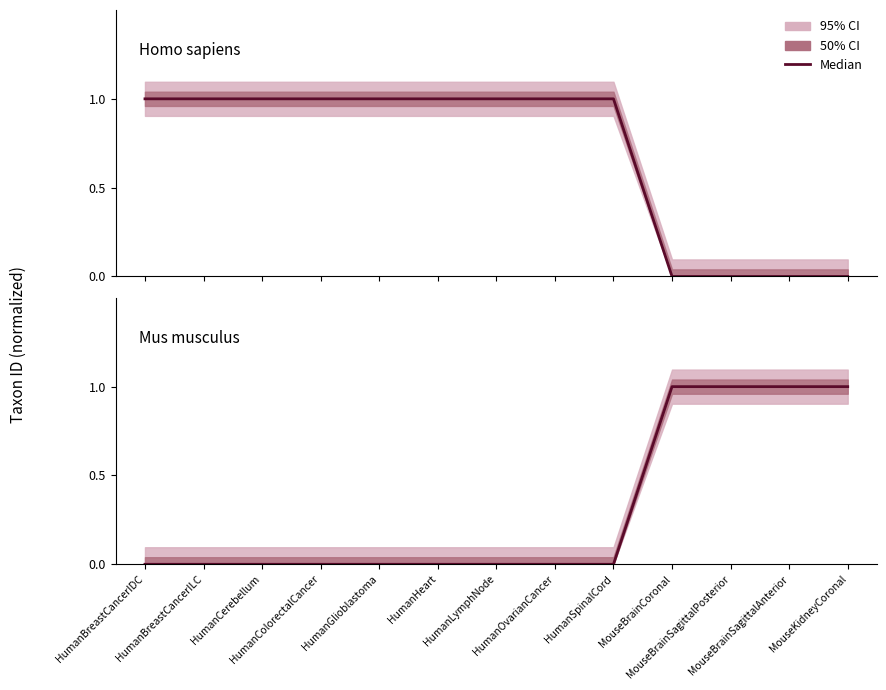

What is the difference between the maximum and minimum values in the Mus musculus series?

1